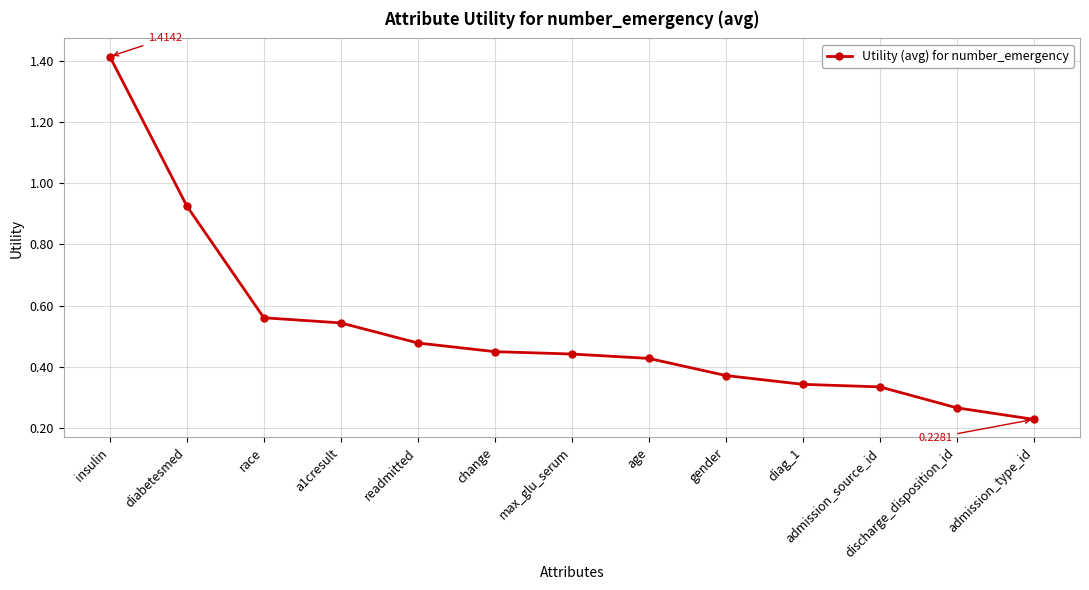

What is the sum of all values?

6.8